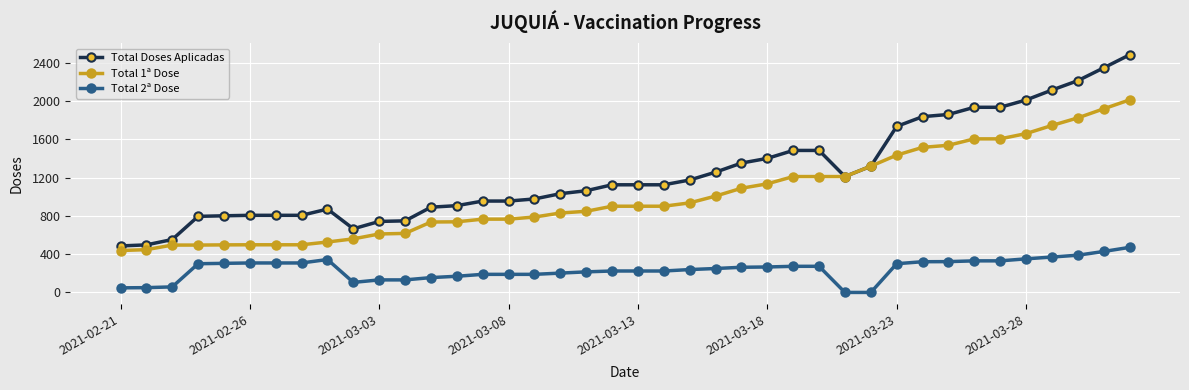

True or false: Total Doses Aplicadas has more than 0 points higher than both neighbors.

True